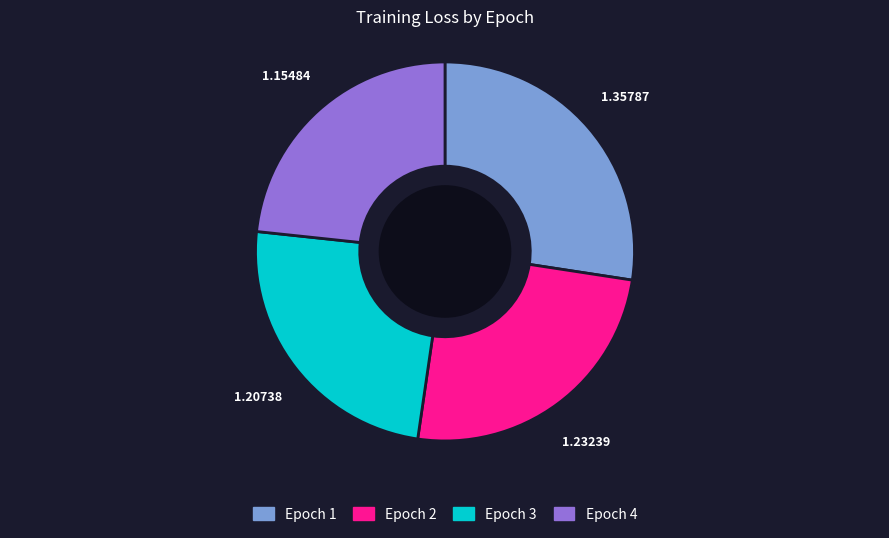

Which has a higher value, Epoch 2 or Epoch 1?

Epoch 1